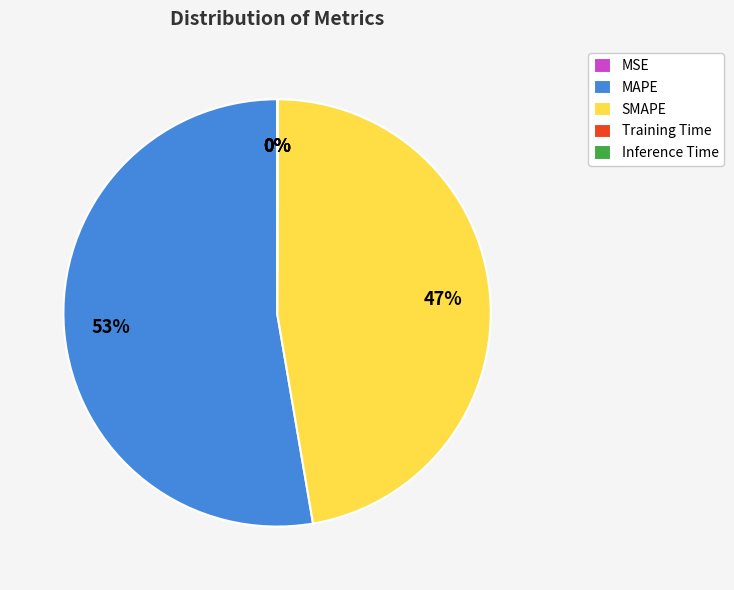

Which slice is the largest?

MAPE